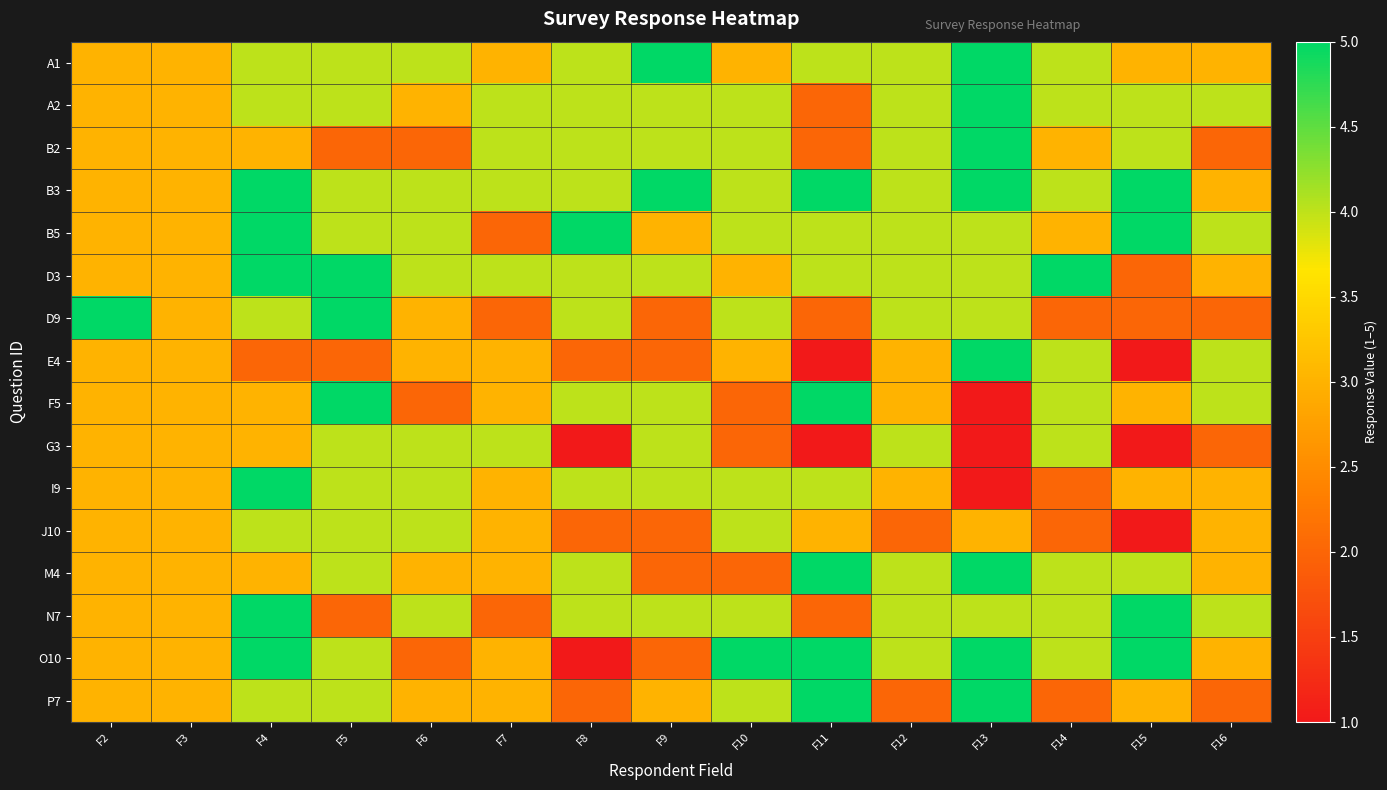

Between F11 and F8, which is larger?

F11